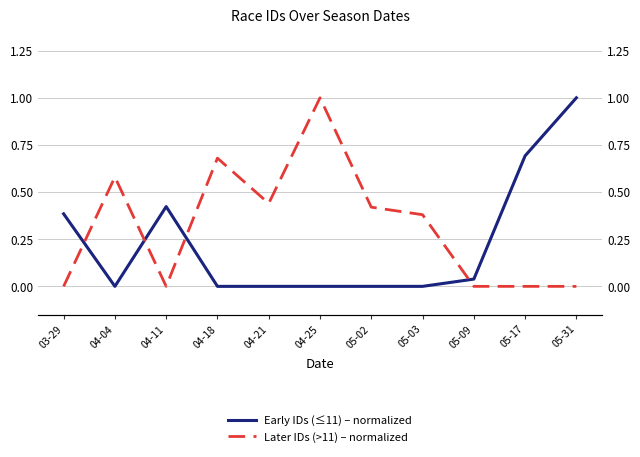

Rank the series at 05-02 from highest to lowest value.

Later IDs (>11) – normalized, Early IDs (≤11) – normalized